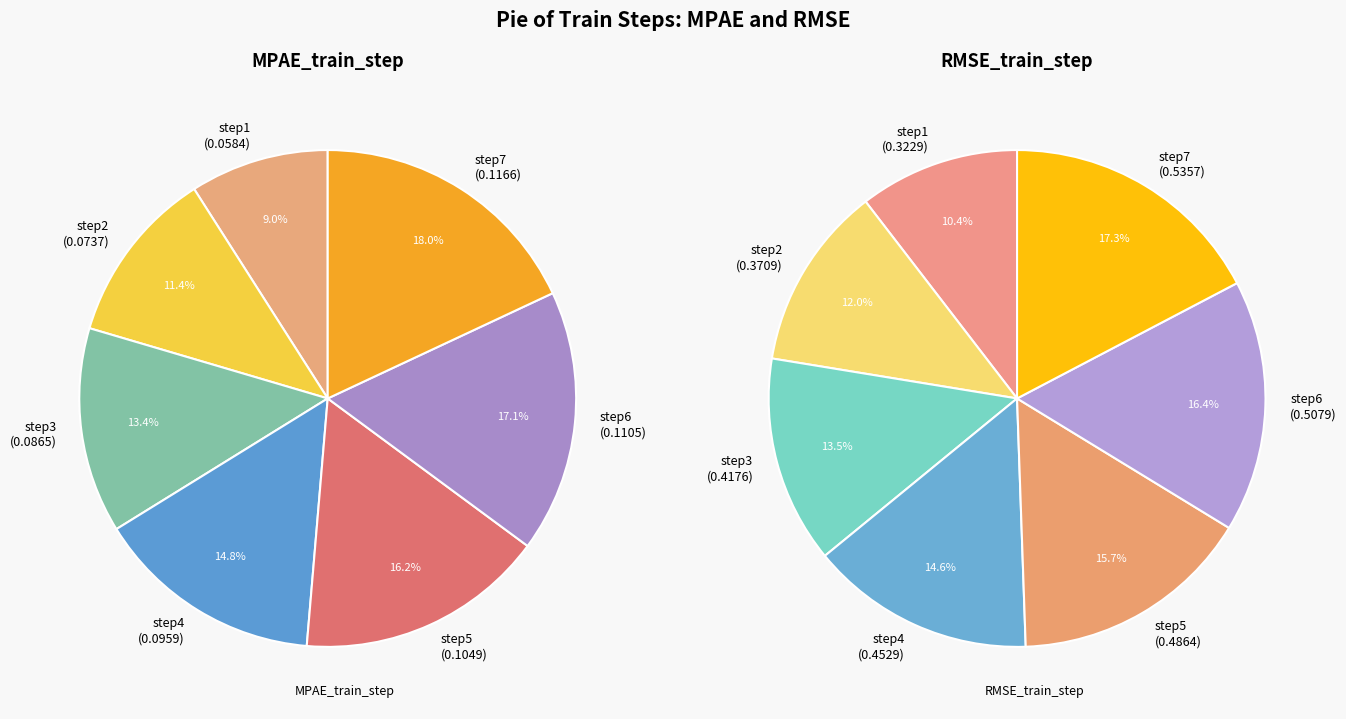

To the nearest percent, what portion does step5 represent?

16%